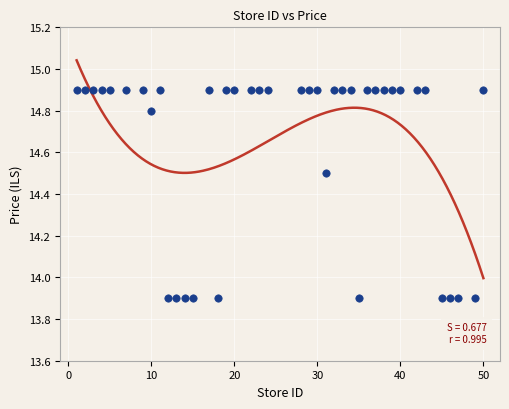

What is the range of Y values (max minus min)?

1.0